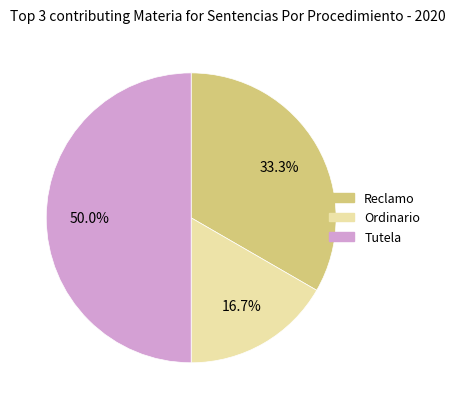

Approximately how many times larger is the value at Reclamo compared to Tutela?

0.7